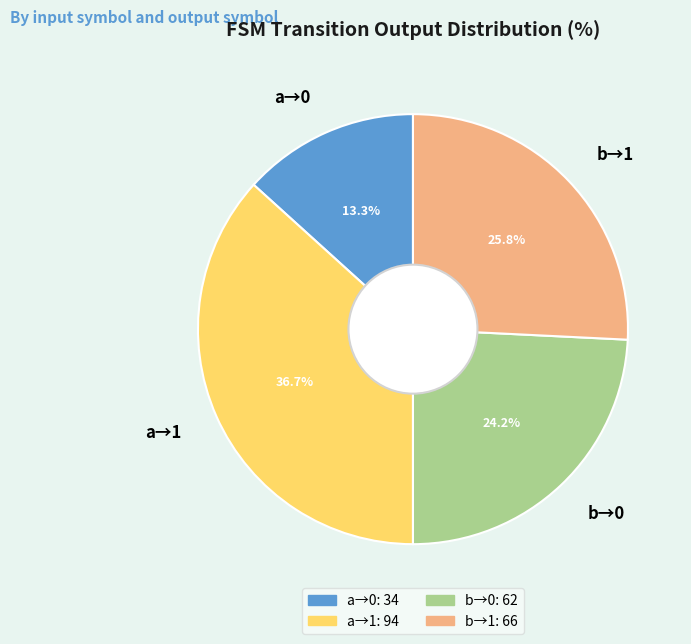

Which has a higher value, a→0 or b→1?

b→1